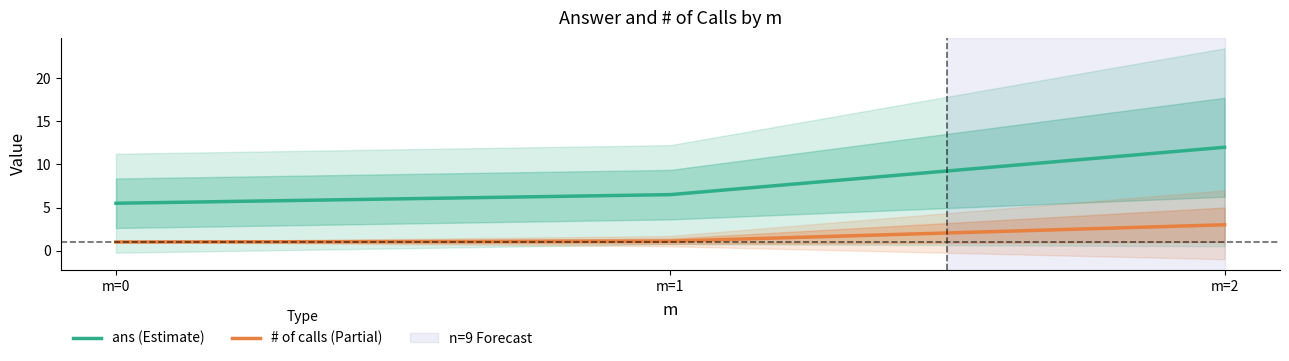

Which series has the largest total across all categories?

ans (Estimate)